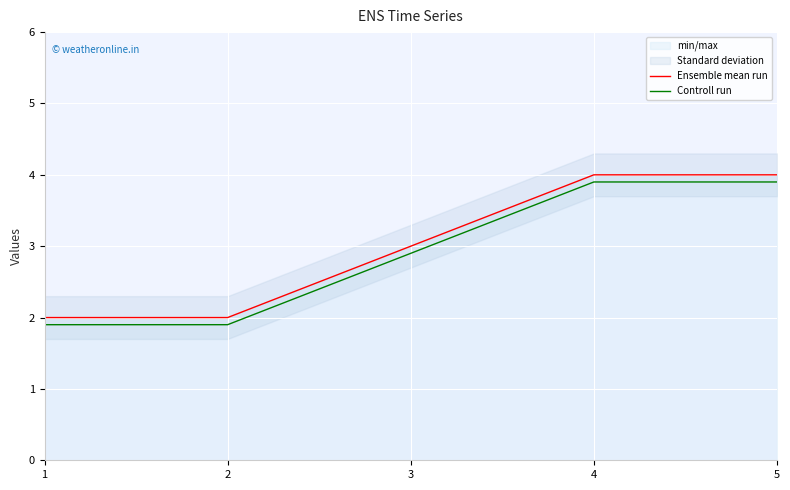

What is the difference between the Ensemble mean run values at 1 and 4?

2.0